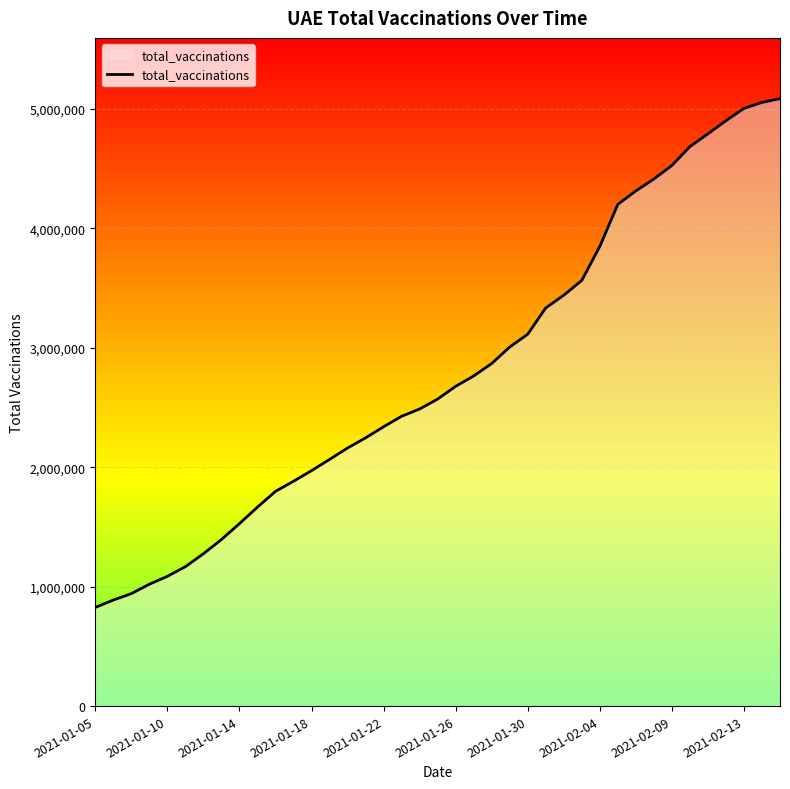

Count the number of categories in the chart.

39